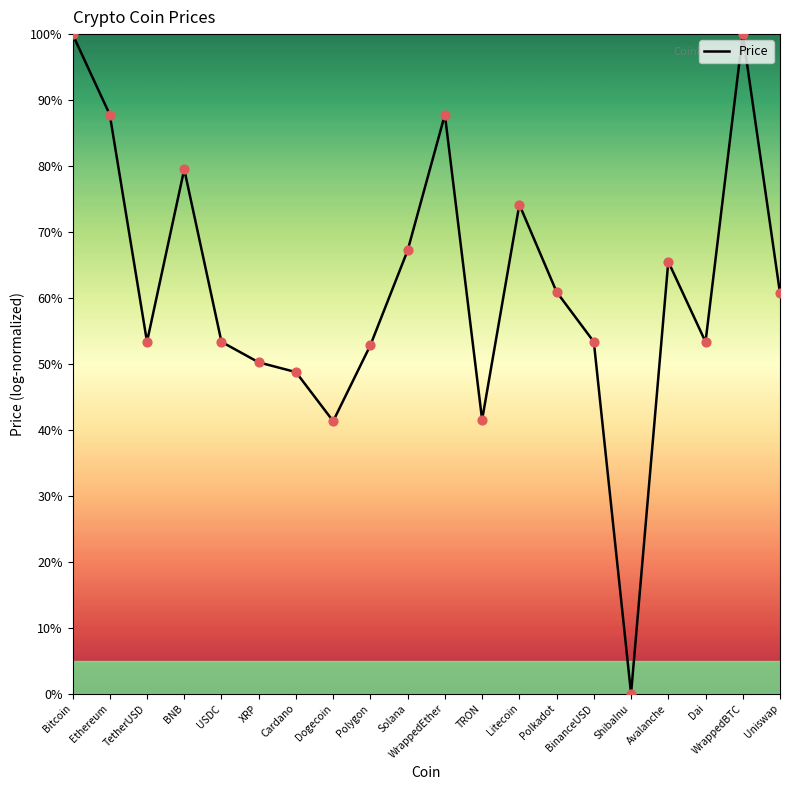

What is the change in value from Dogecoin to Polkadot?

+19.6